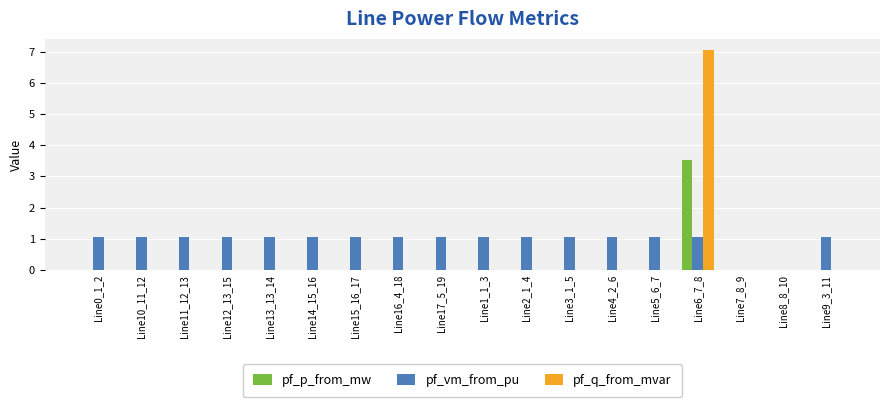

The pf_q_from_mvar series shows 4.8 at Line0_1_2. True or false?

False